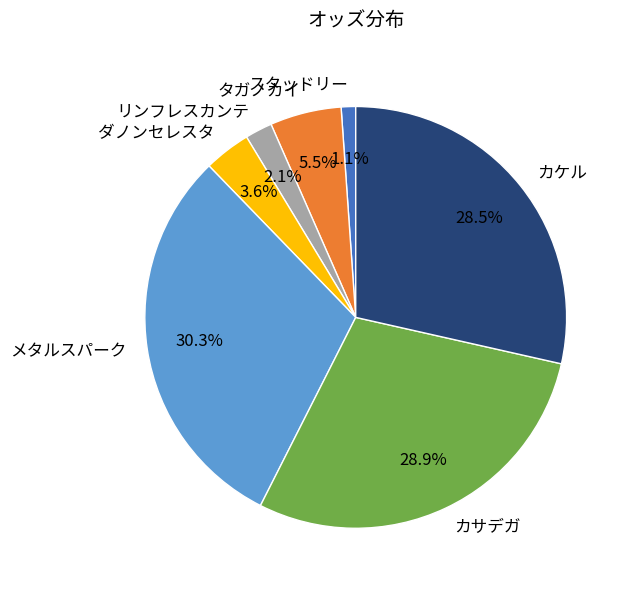

Is the sum of ダノンセレスタ and タガノカイ greater than half?

No